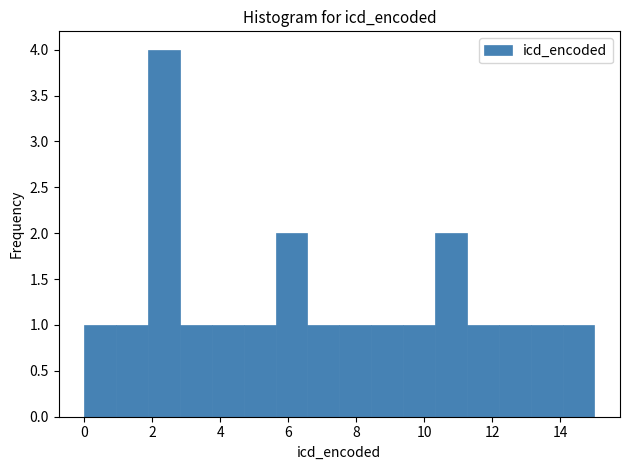

Over which range of the x-axis is the bar tallest?

1.8 to 2.8